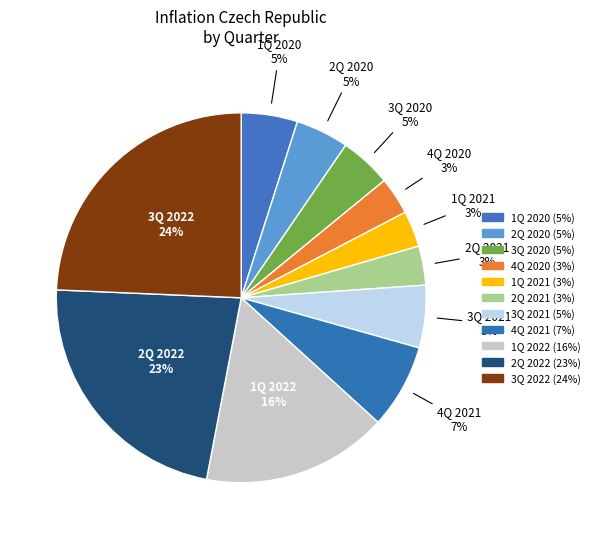

Does 2Q 2021 account for over 50% of the chart?

No